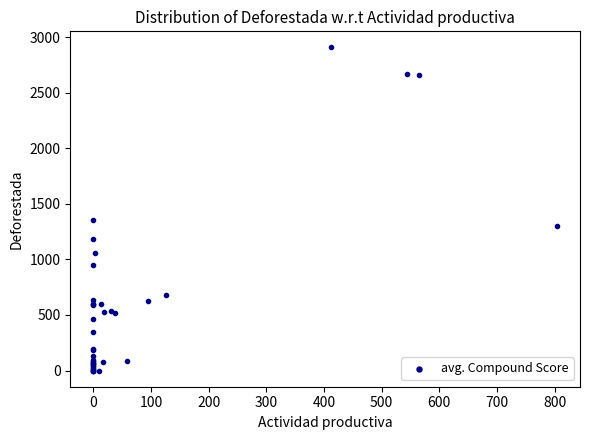

What Y value in the scatter plot is closest to 1453?

1351.1